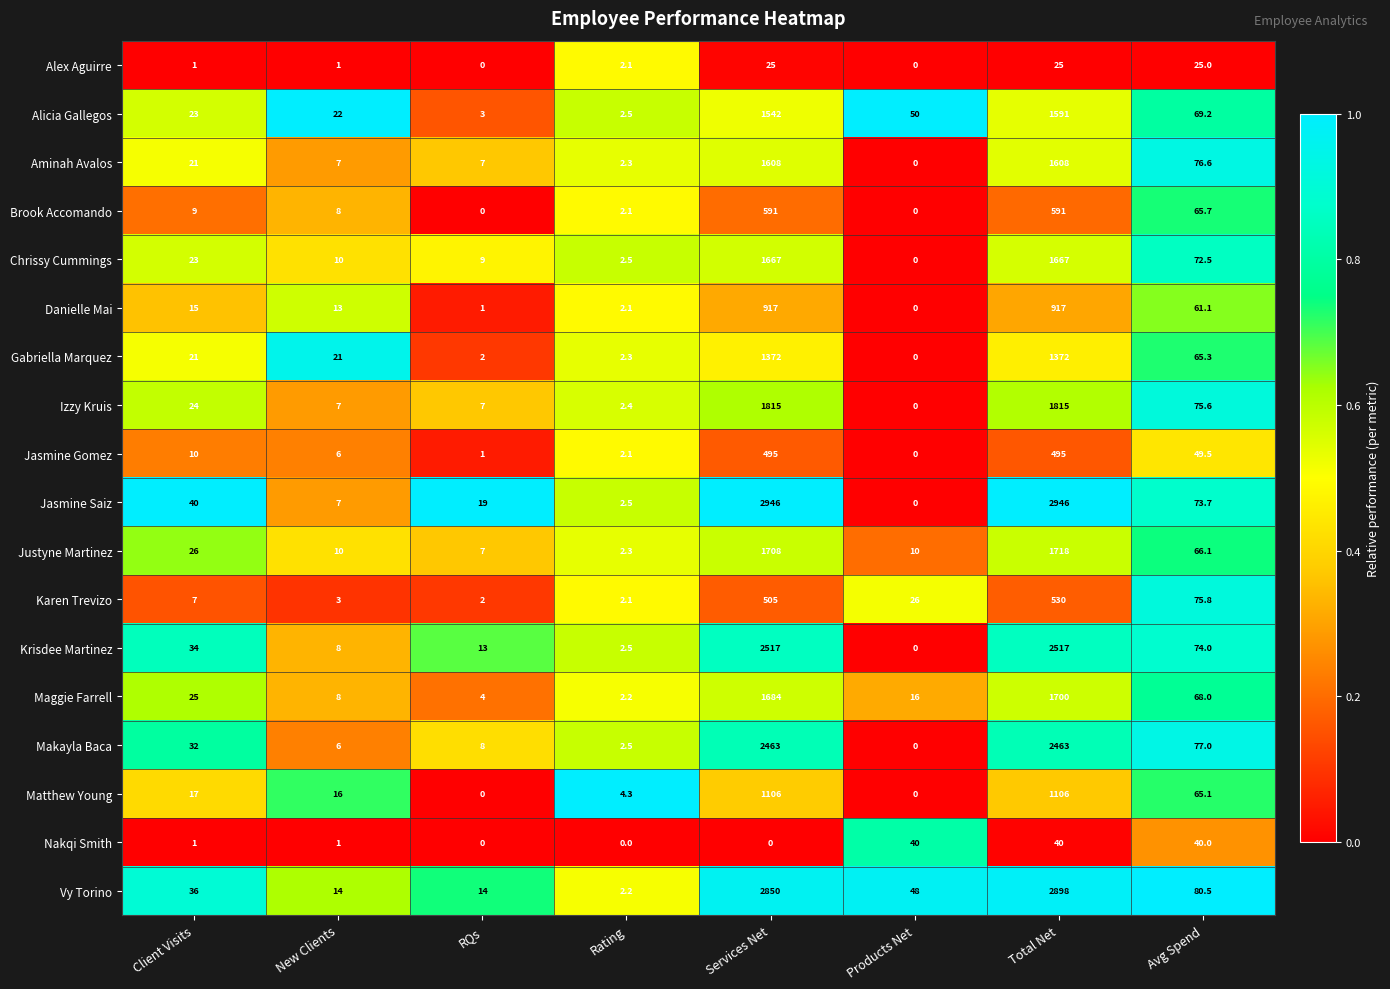

What is the difference between the Alex Aguirre values at Client Visits and RQs?

1.0